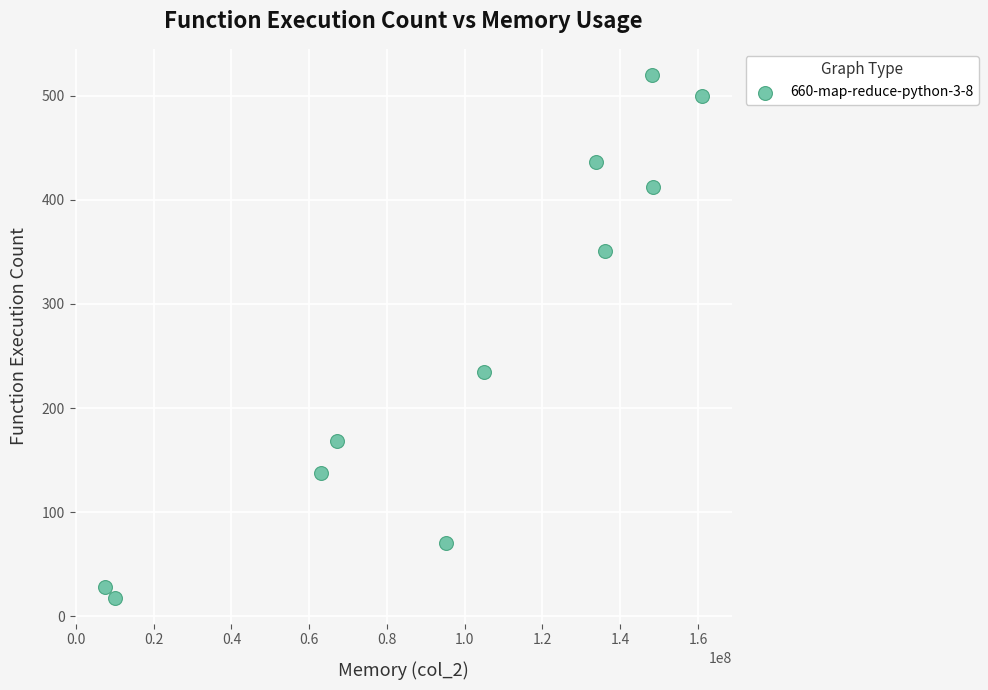

What is the average Y value?

261